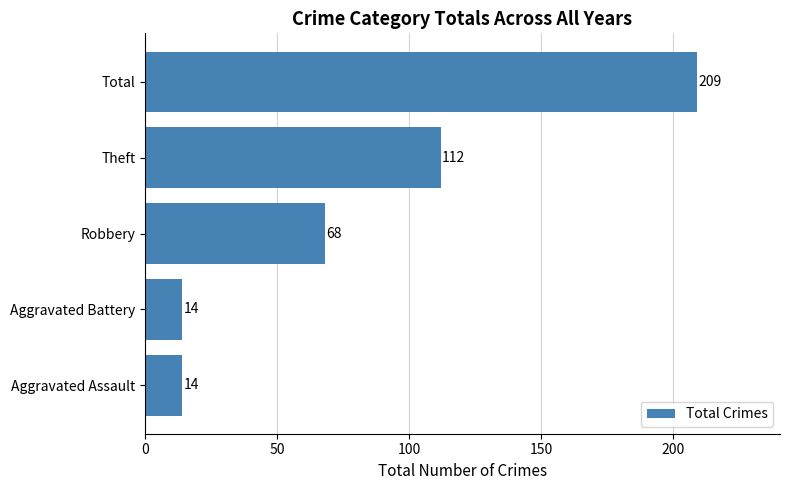

What is the difference between the second highest and second lowest values?

98